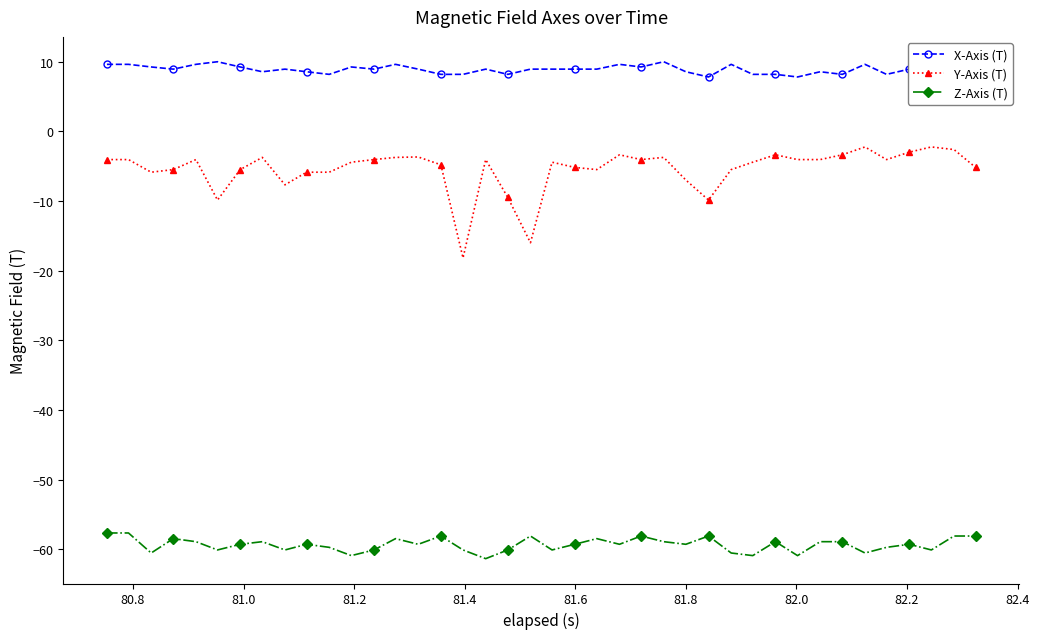

True or false: Z-Axis (T) and Y-Axis (T) intersect in this chart.

False